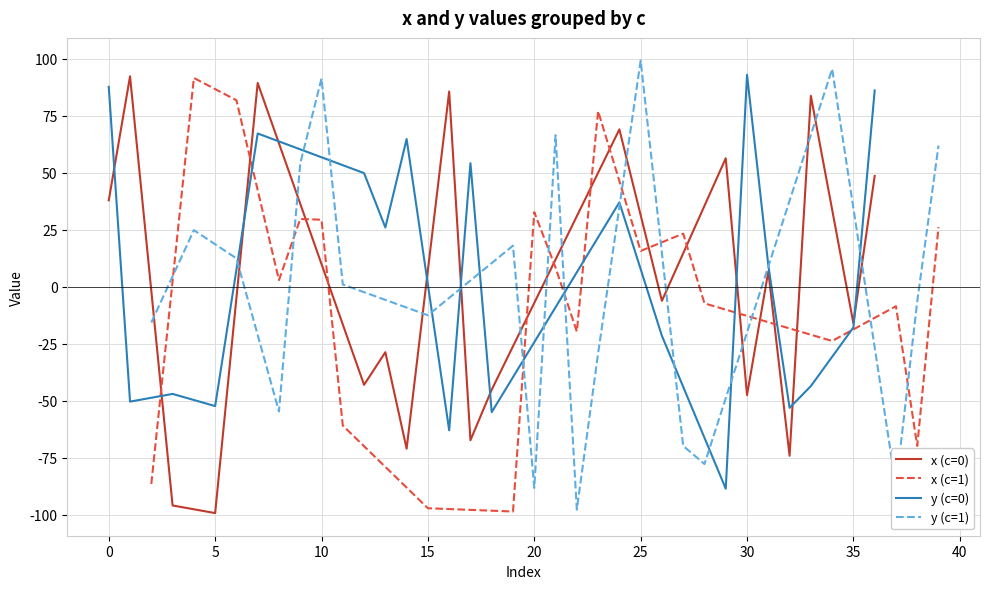

True or false: x (c=1) has a value of 48.8 at 20.

False